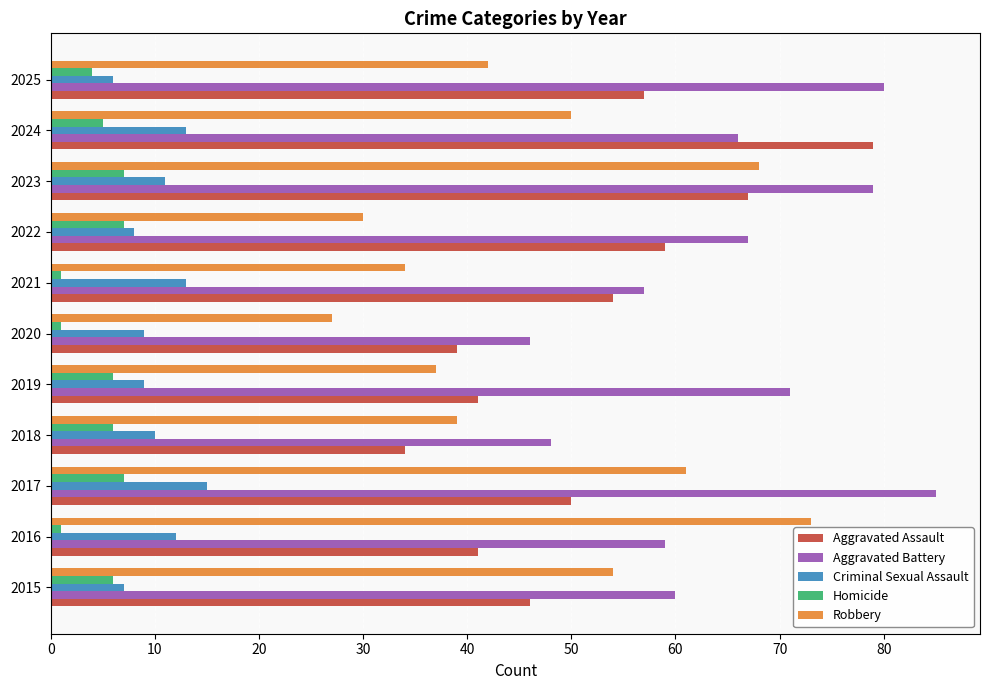

What is the maximum value for Homicide?

7